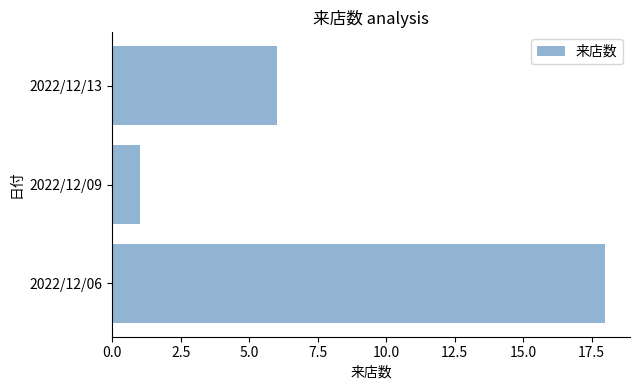

How many data points does each series have?

3